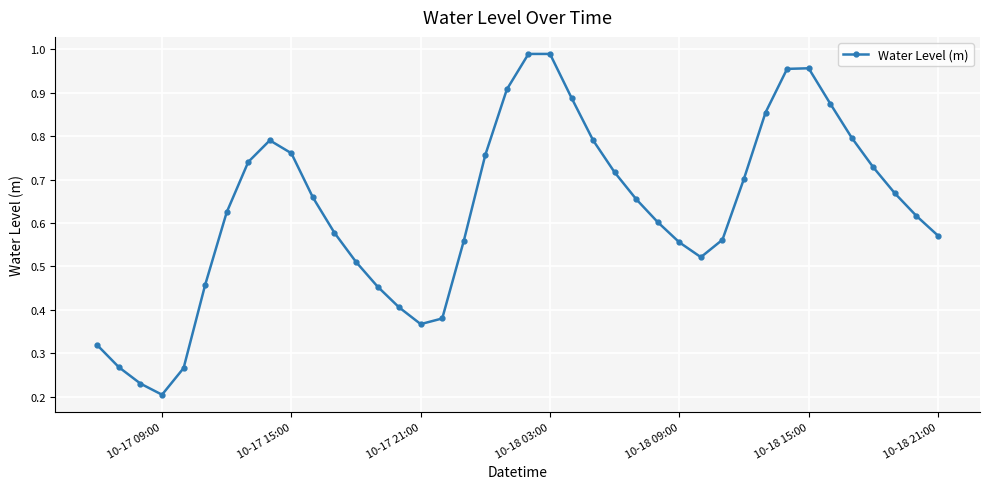

What is the sum of all values?

25.2